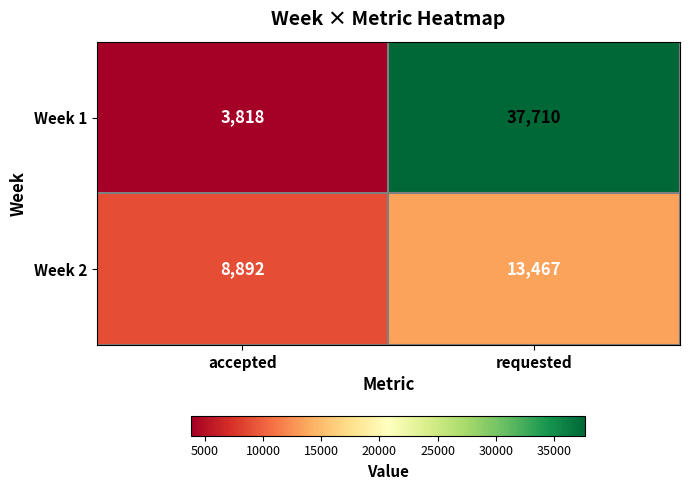

What is the approximate value of Week 2 at accepted, to the nearest 100?

8900